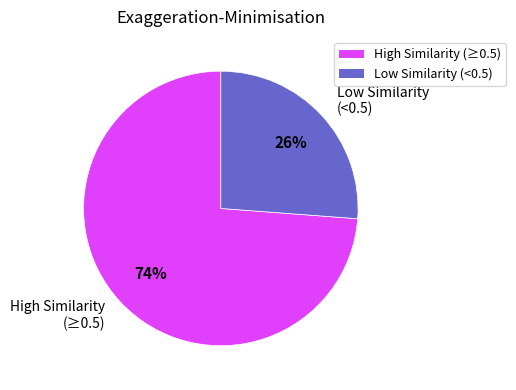

Between High Similarity (≥0.5) and Low Similarity (<0.5), which is larger?

High Similarity (≥0.5)